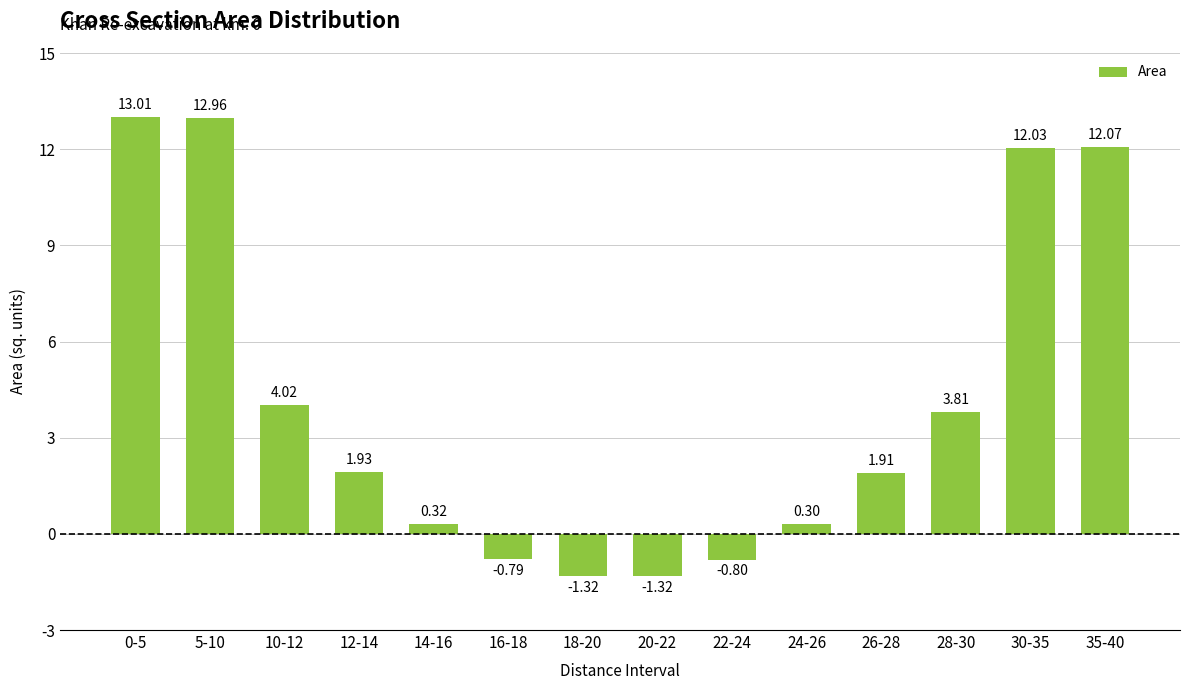

How many bars are there in total?

14